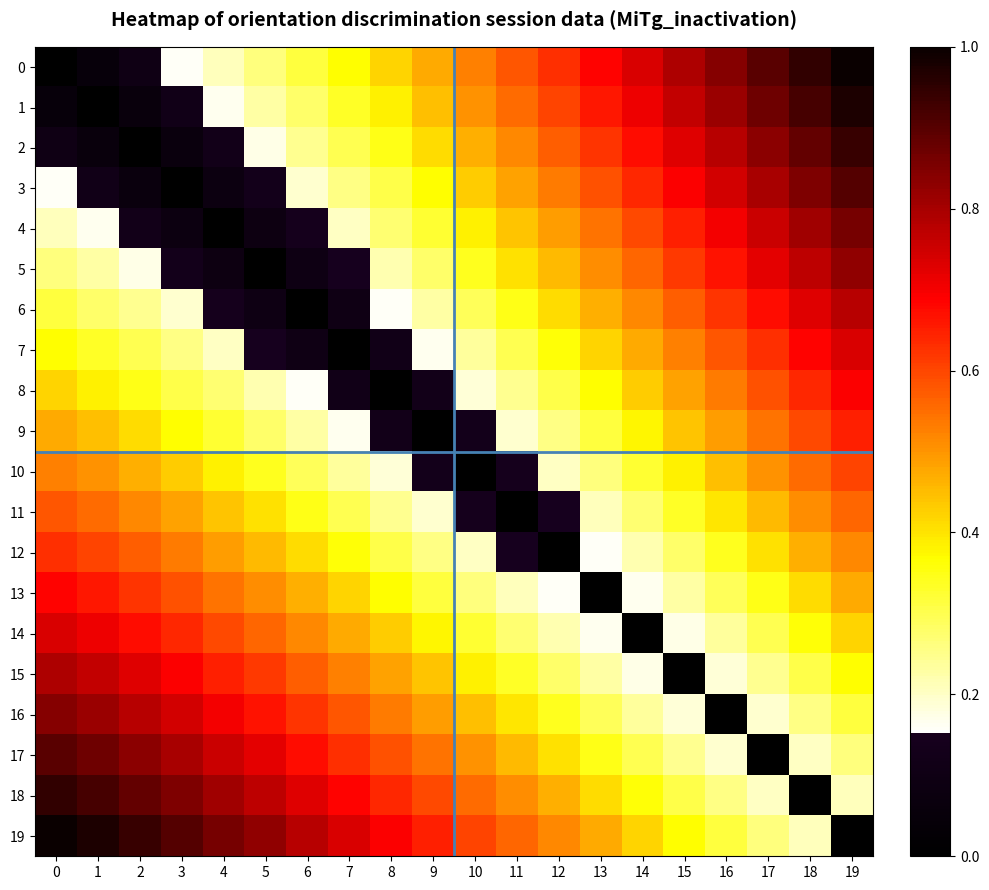

At 18, list the series in order from smallest to largest.

18, 17, 19, 16, 15, 14, 13, 12, 11, 10, 9, 8, 7, 6, 5, 4, 3, 2, 1, 0